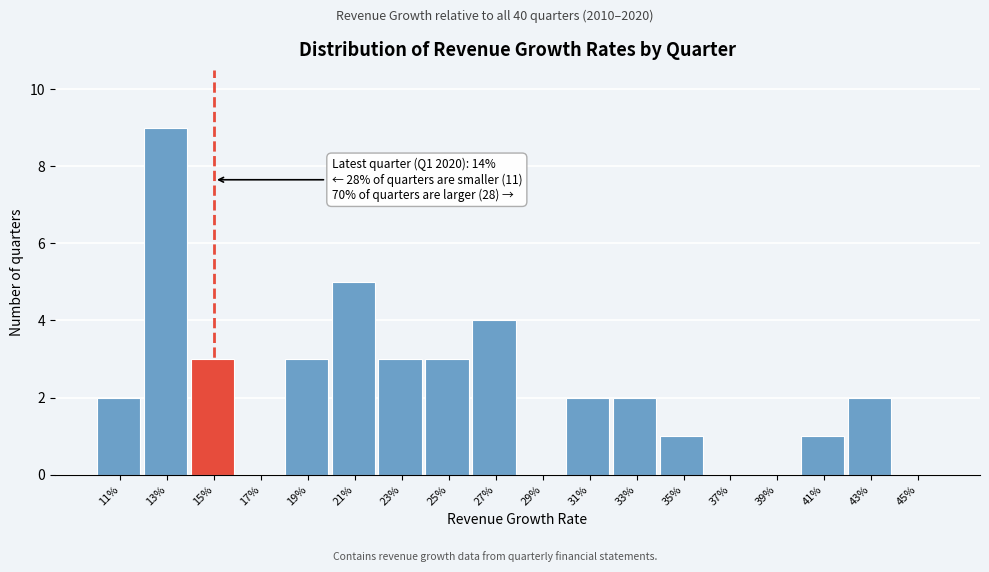

Reading left to right, what are all the values shown in this chart?

11%=2	13%=9	15%=3	17%=0	19%=3	21%=5	23%=3	25%=3	27%=4	29%=0	31%=2	33%=2	35%=1	37%=0	39%=0	41%=1	43%=2	45%=0